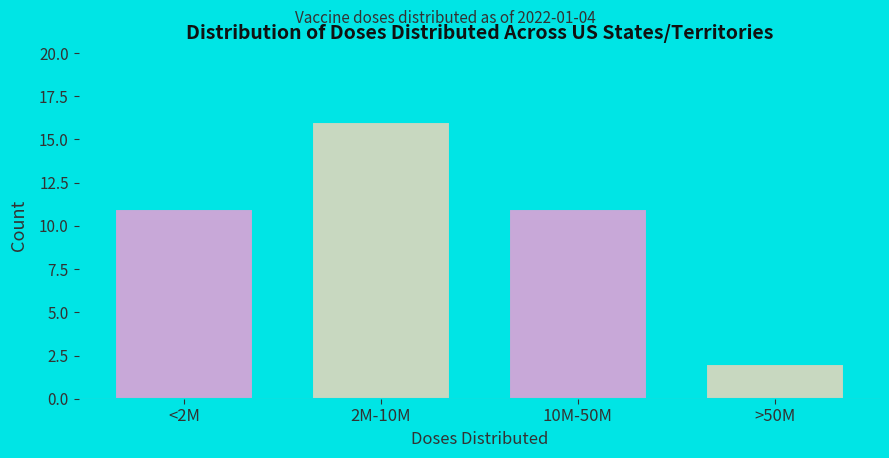

Reading right to left, transcribe all the data shown in this chart.

>50M=2	10M-50M=11	2M-10M=16	<2M=11